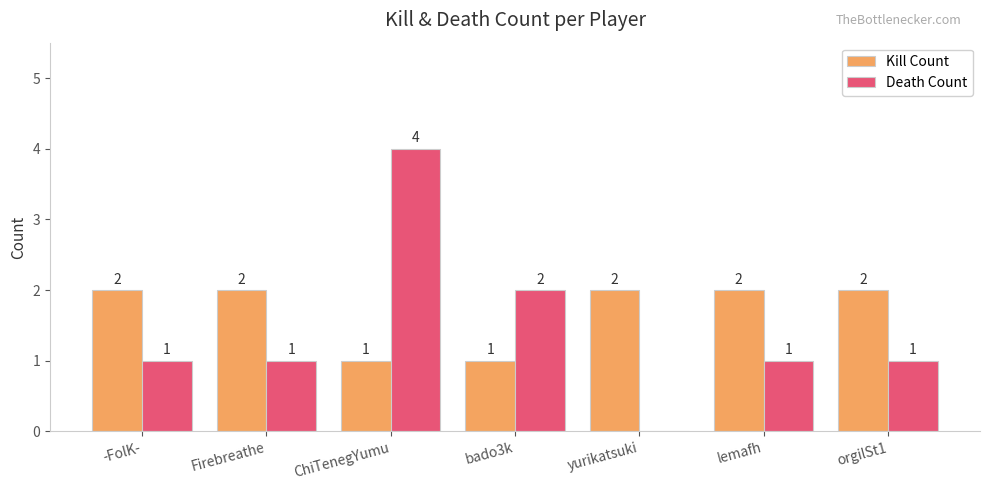

Reading left to right, extract all data points from this chart.

Kill Count: 2	2	1	1	2	2	2
Death Count: 1	1	4	2	0	1	1